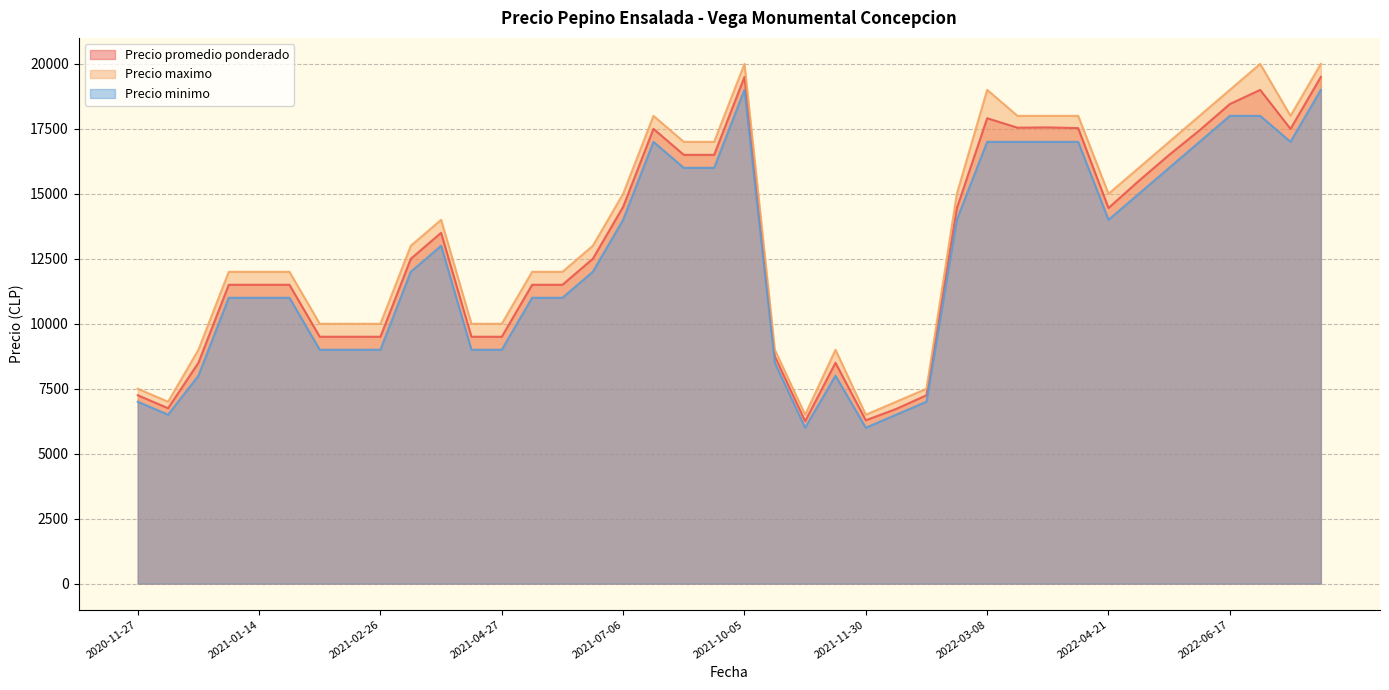

How many lines are shown in the chart?

3